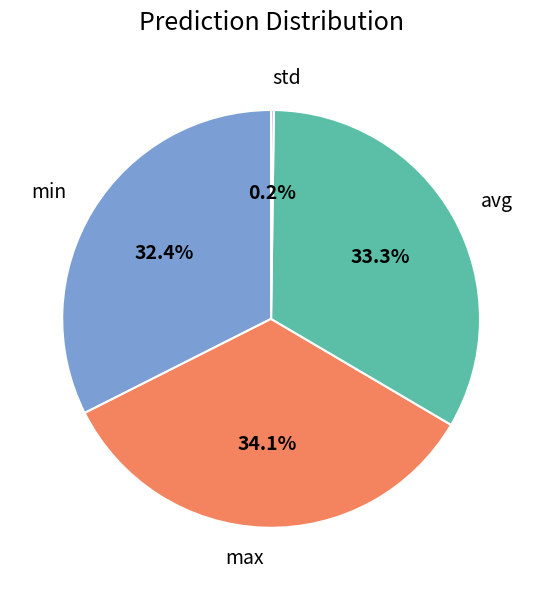

Which slice is the largest?

max